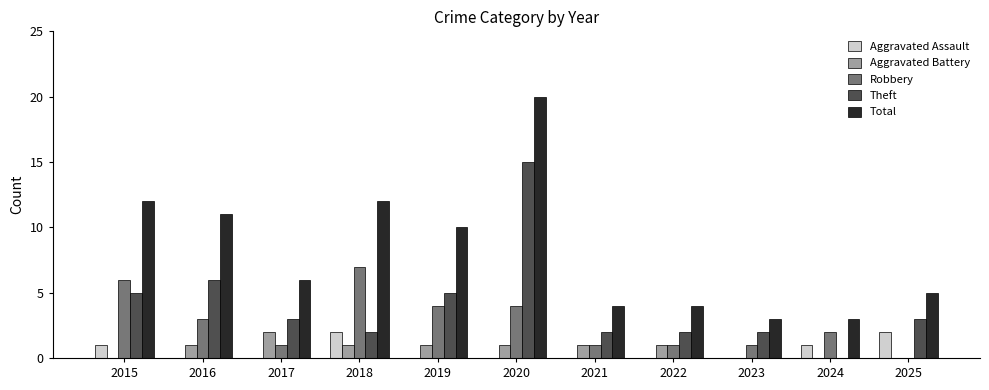

What is the spread (max minus min) of values at 2018?

11